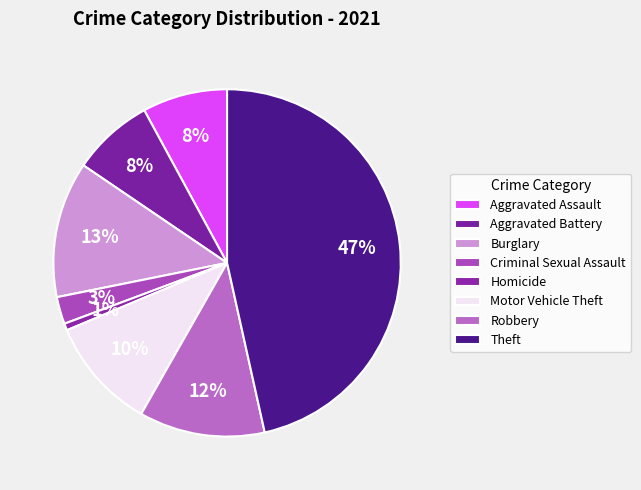

How many slices are in this pie chart?

8